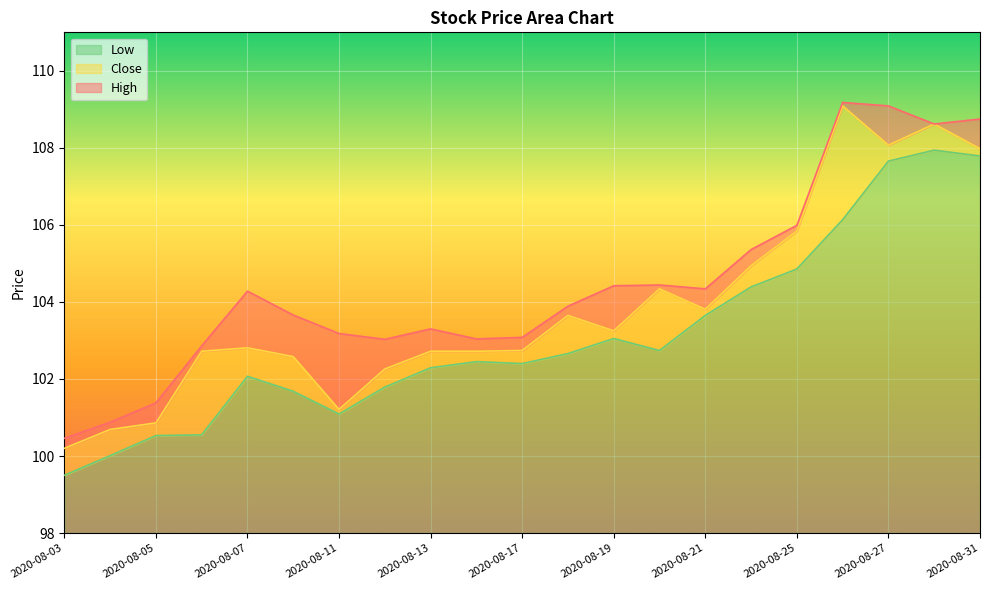

True or false: High has a value of 103.3 at 2020-08-13.

True